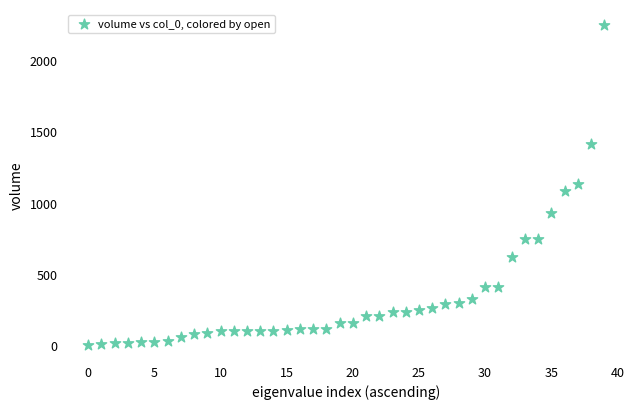

What is the range of Y values (max minus min)?

2246.5